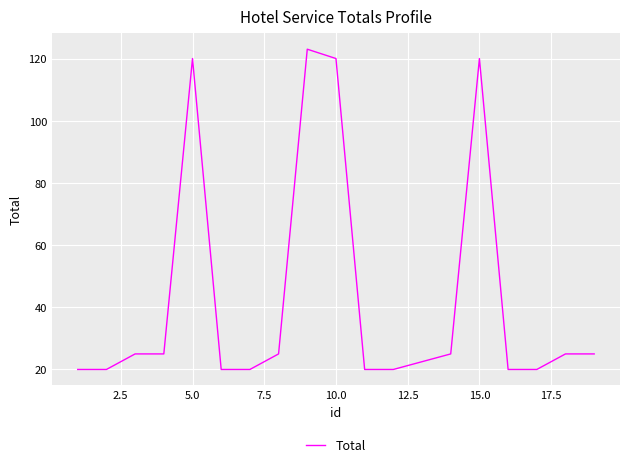

What is the difference between the maximum and minimum values?

103